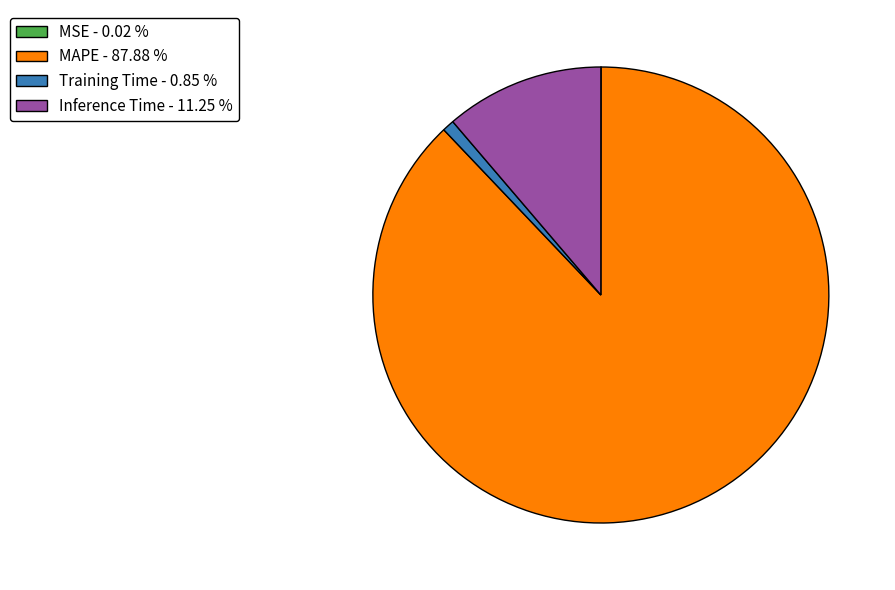

Does MAPE - 87.88 % account for over 50% of the chart?

Yes